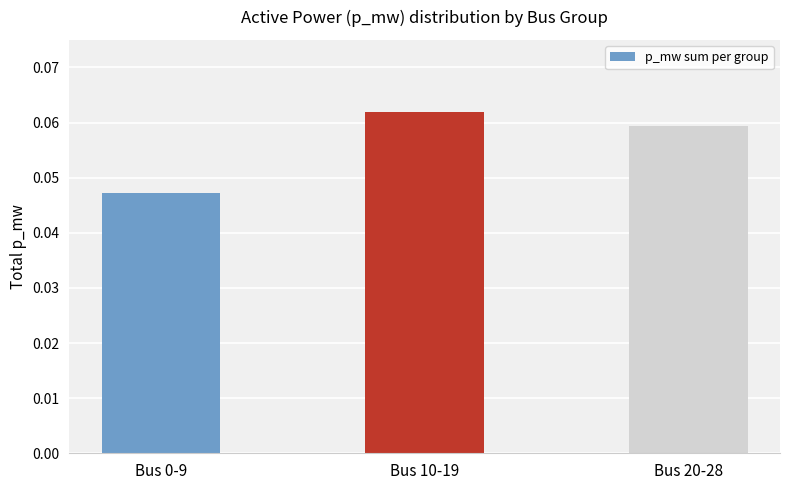

What is the label of the 2nd bar from the left?

Bus 10-19